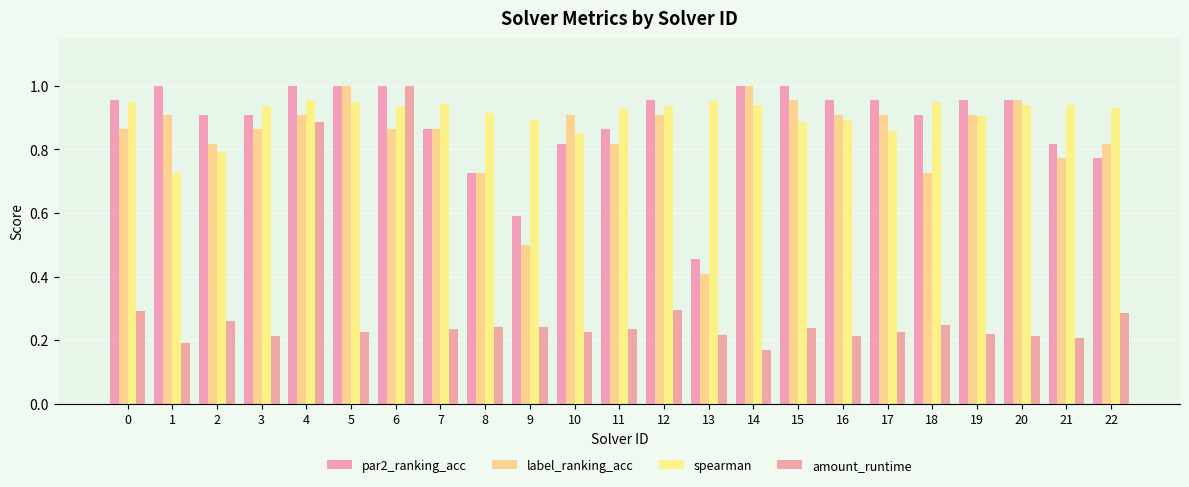

At which label does par2_ranking_acc reach its peak?

1